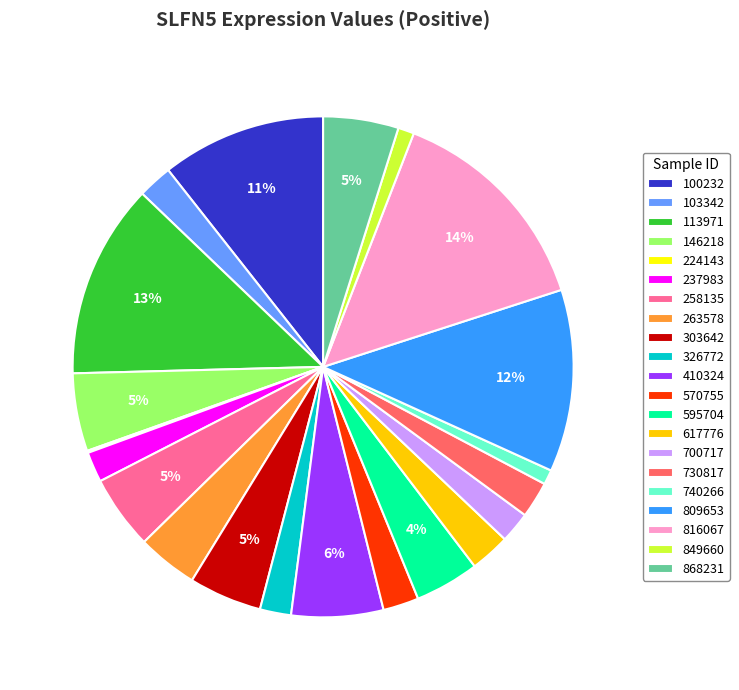

What percentage is the 258135 slice, to the nearest percent?

5%